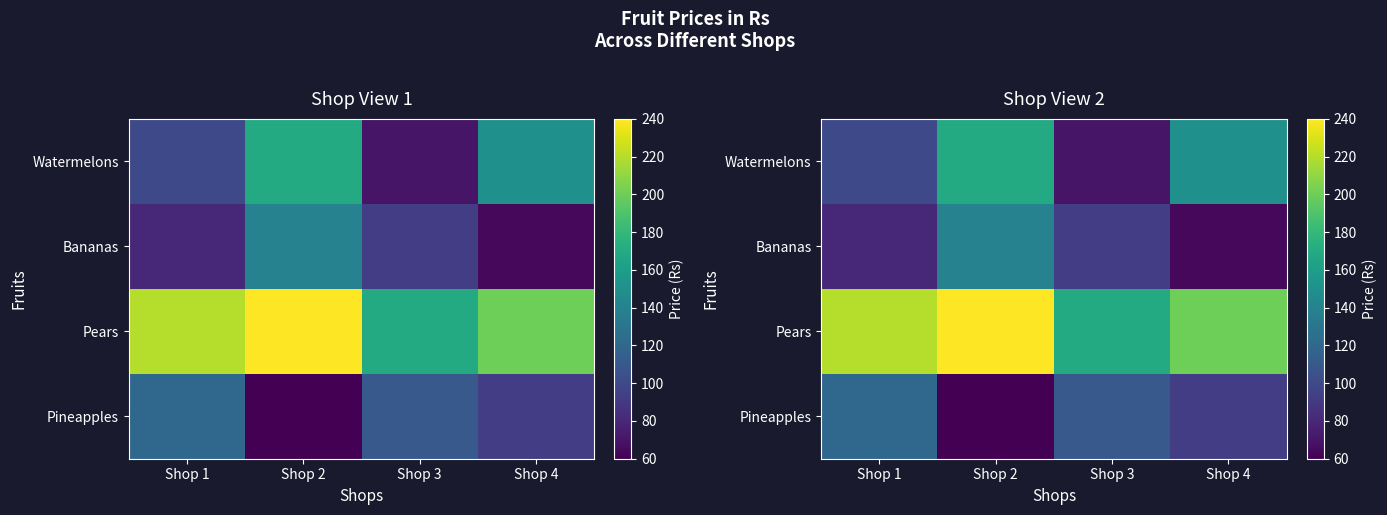

At which label does Watermelons reach its peak?

Shop 2